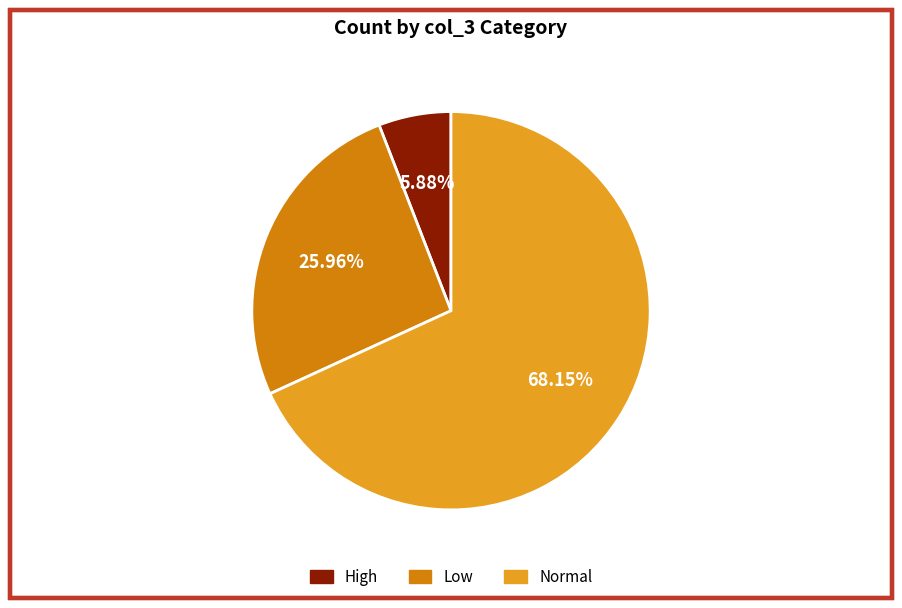

Does High account for over 50% of the chart?

No